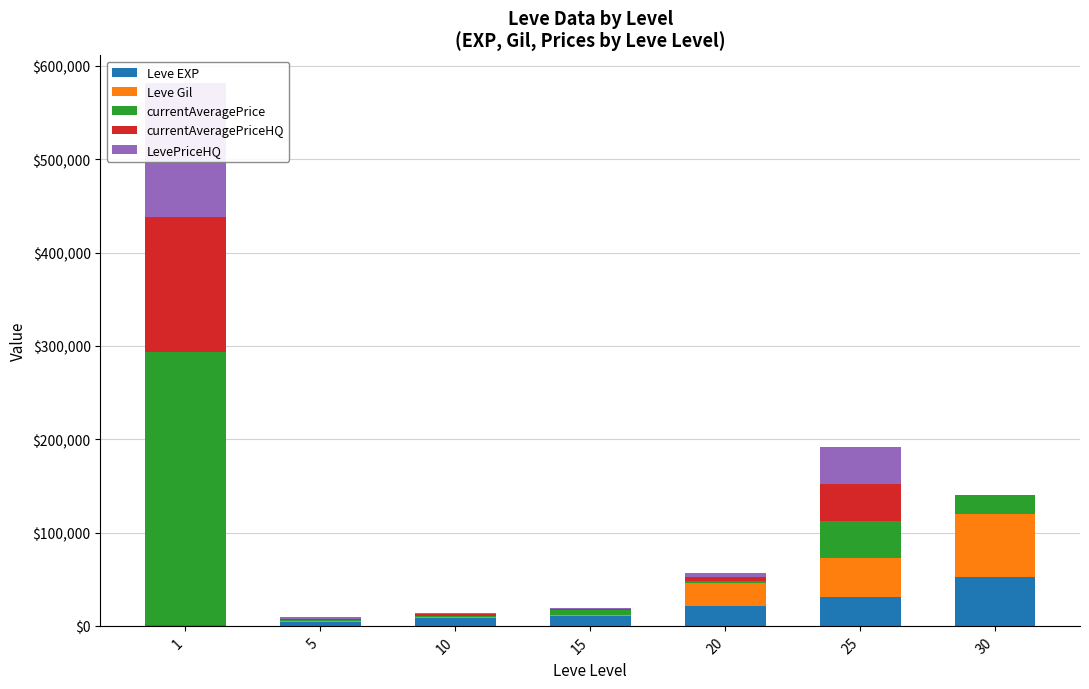

Reading right to left, what are all the values shown in this chart?

Leve EXP: 30=52220	25=30820	20=21600	15=10910	10=8430	5=4660	1=630
Leve Gil: 30=67730	25=41630	20=24710	15=980	10=990	5=840	1=112
currentAveragePrice: 30=20000	25=39800	20=1998	15=5006	10=1324	5=841	1=292542
currentAveragePriceHQ: 30=0	25=39800	20=3949	15=1296	10=1701	5=1545	1=144358
LevePriceHQ: 30=0	25=39800	20=4000	15=1296	10=950	5=1545	1=144358